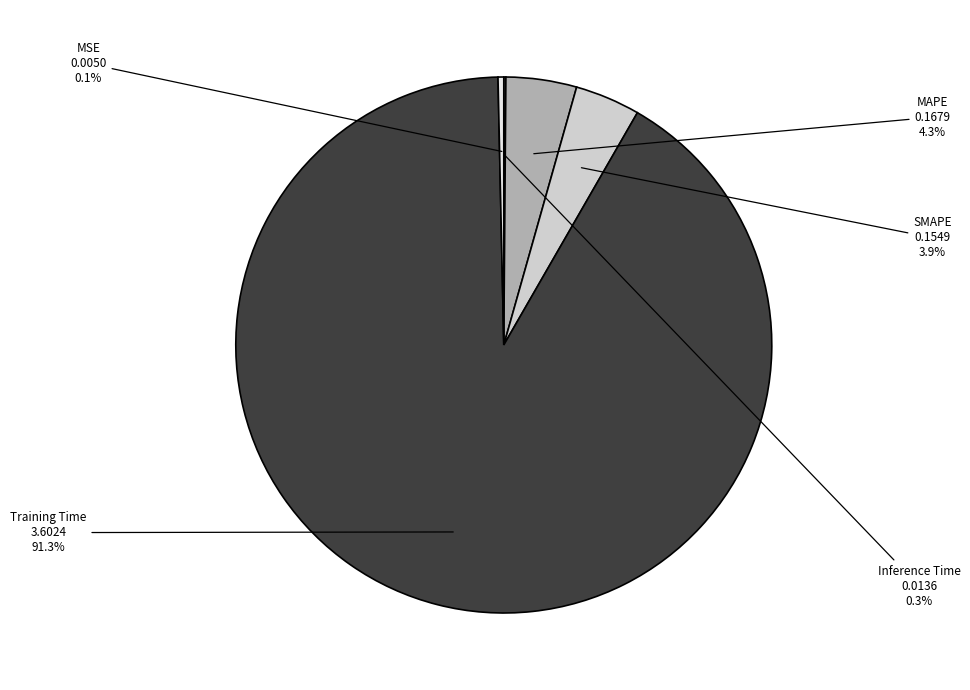

To the nearest percent, what portion does MAPE represent?

4%